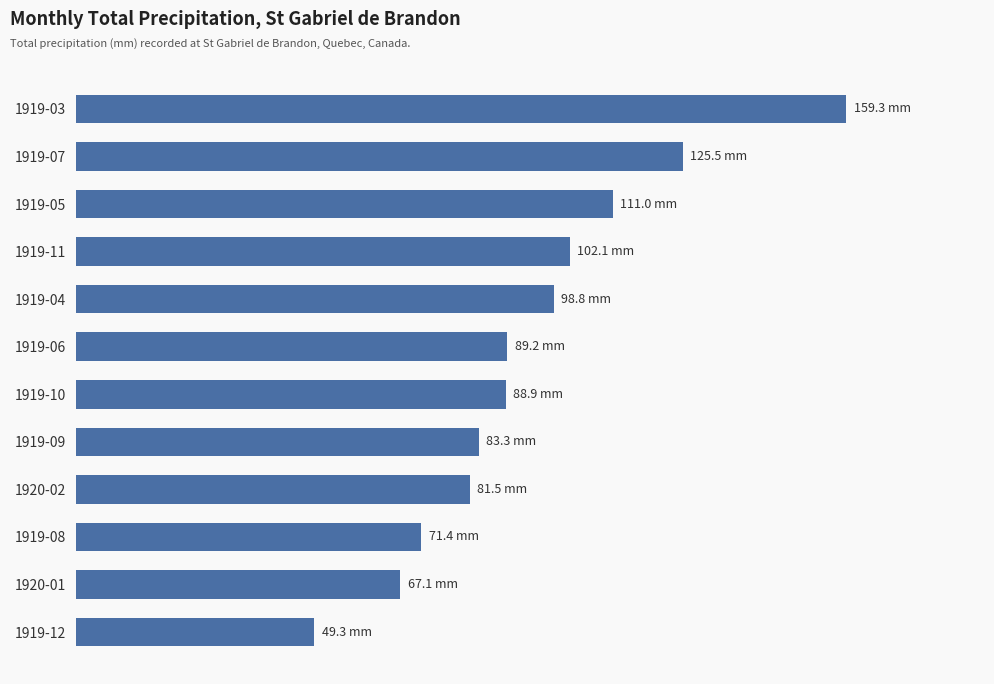

Does the chart contain any negative values?

No